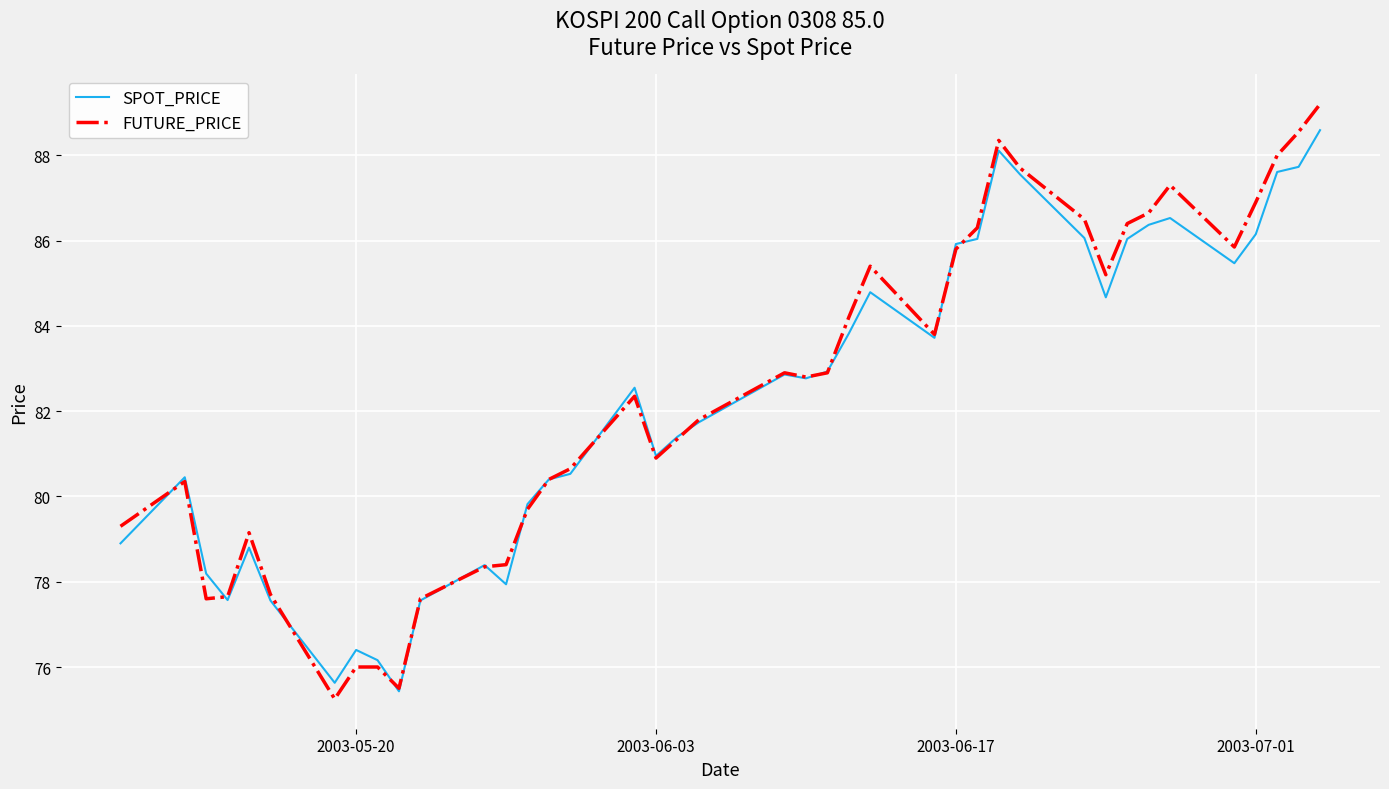

True or false: SPOT_PRICE and FUTURE_PRICE intersect in this chart.

True